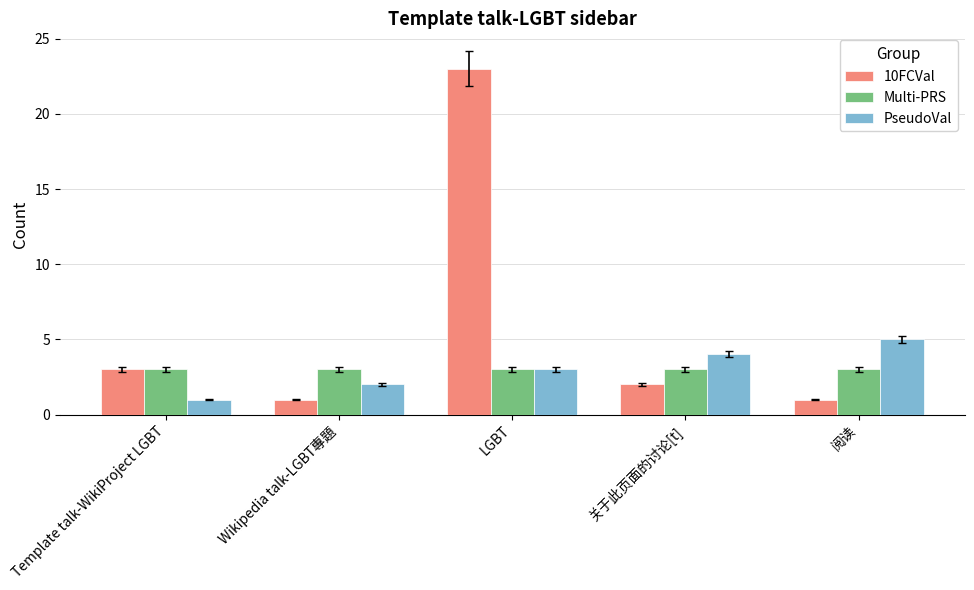

Are the bars grouped side by side (vs. stacked)?

Yes